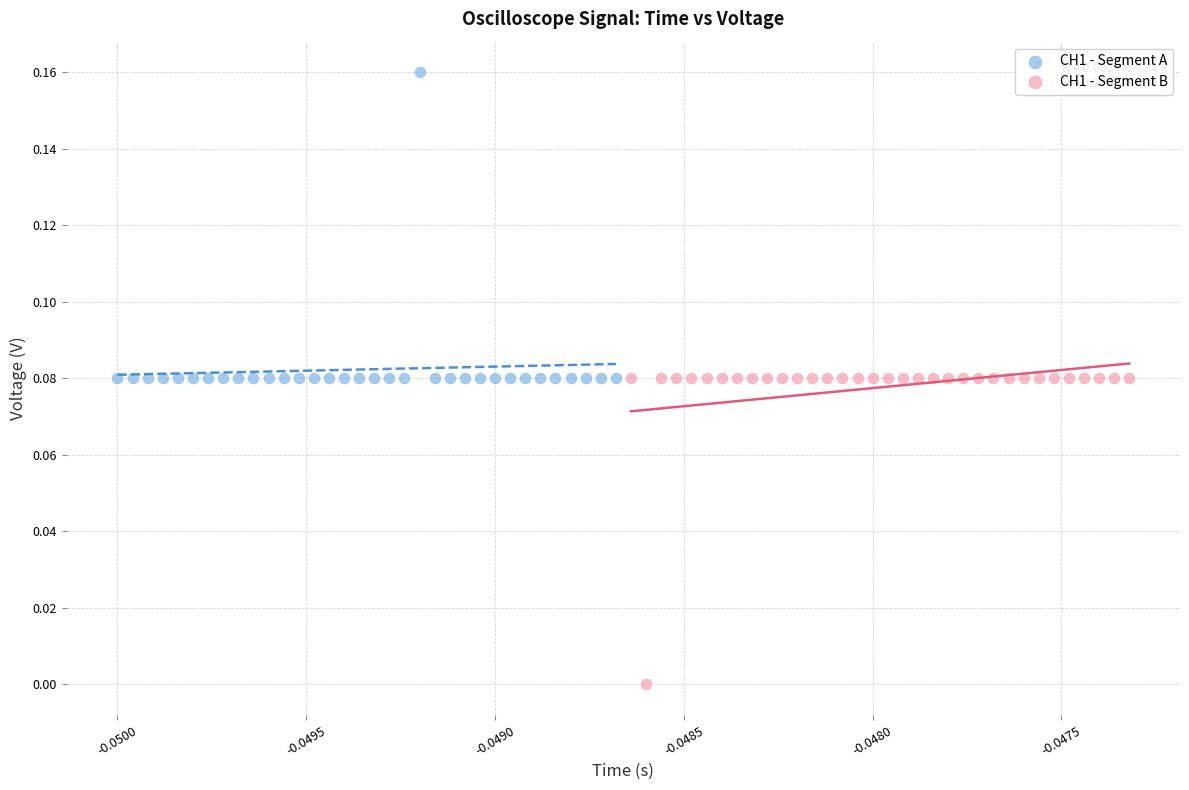

What are all the series names shown in the legend?

CH1 - Segment A, CH1 - Segment B